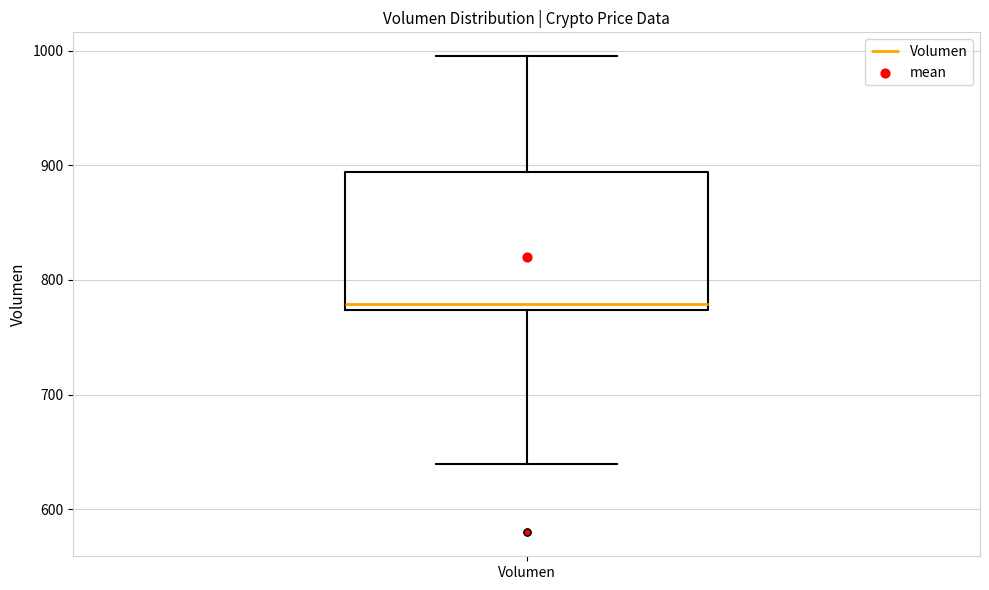

Transcribe this box plot: give where the median line is, the range the box spans, and where the two whiskers end, as read against the y-axis. The values are not printed on the chart, so give them approximately, as read against the axis.

median 780, box 770 to 890, whiskers 640 to 1000